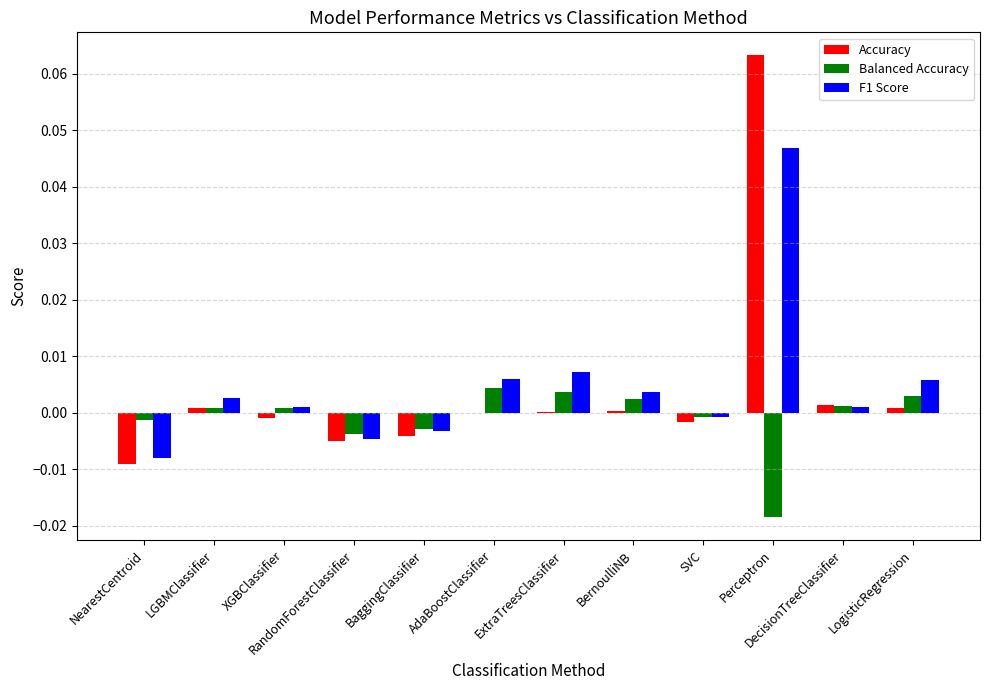

The Accuracy series shows -0.0 at NearestCentroid. True or false?

True